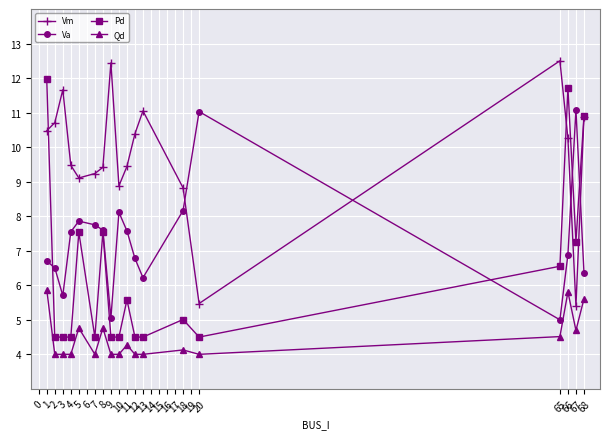

What is the value of the Va point at the 3rd from the left?

5.7